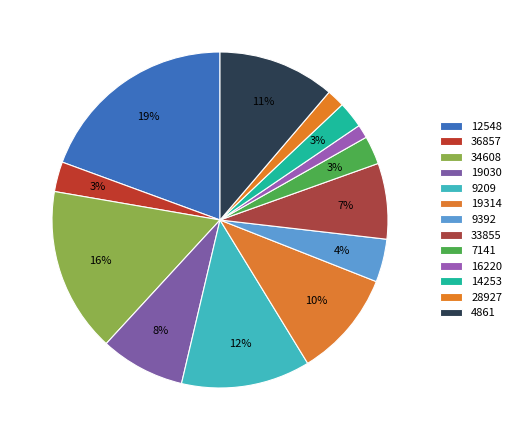

What portion of the pie excludes 34608?

84.1%